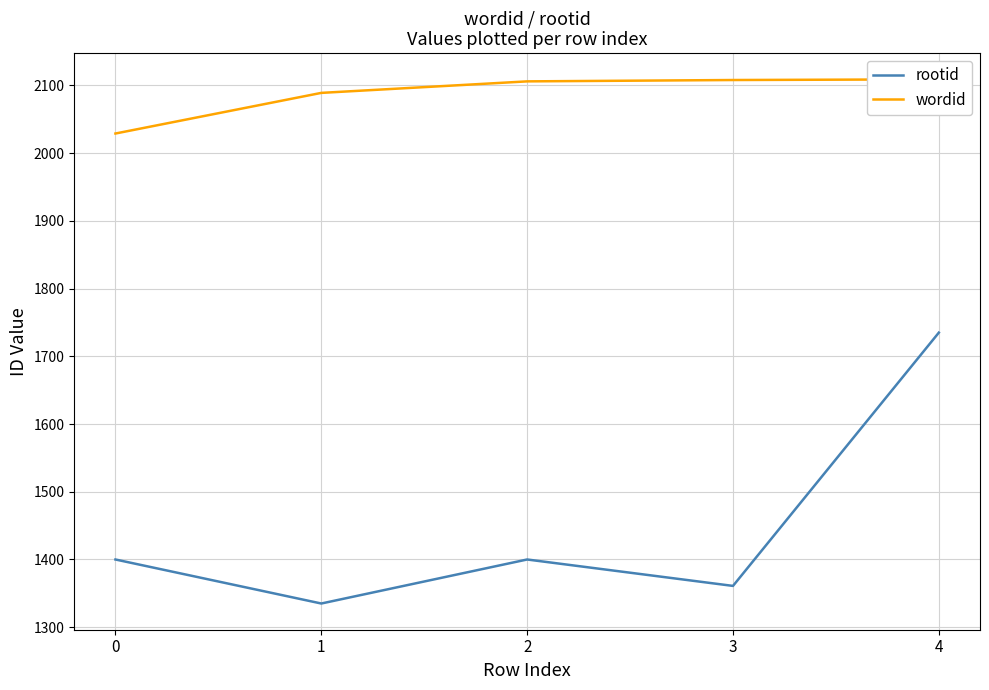

True or false: wordid and rootid intersect in this chart.

False